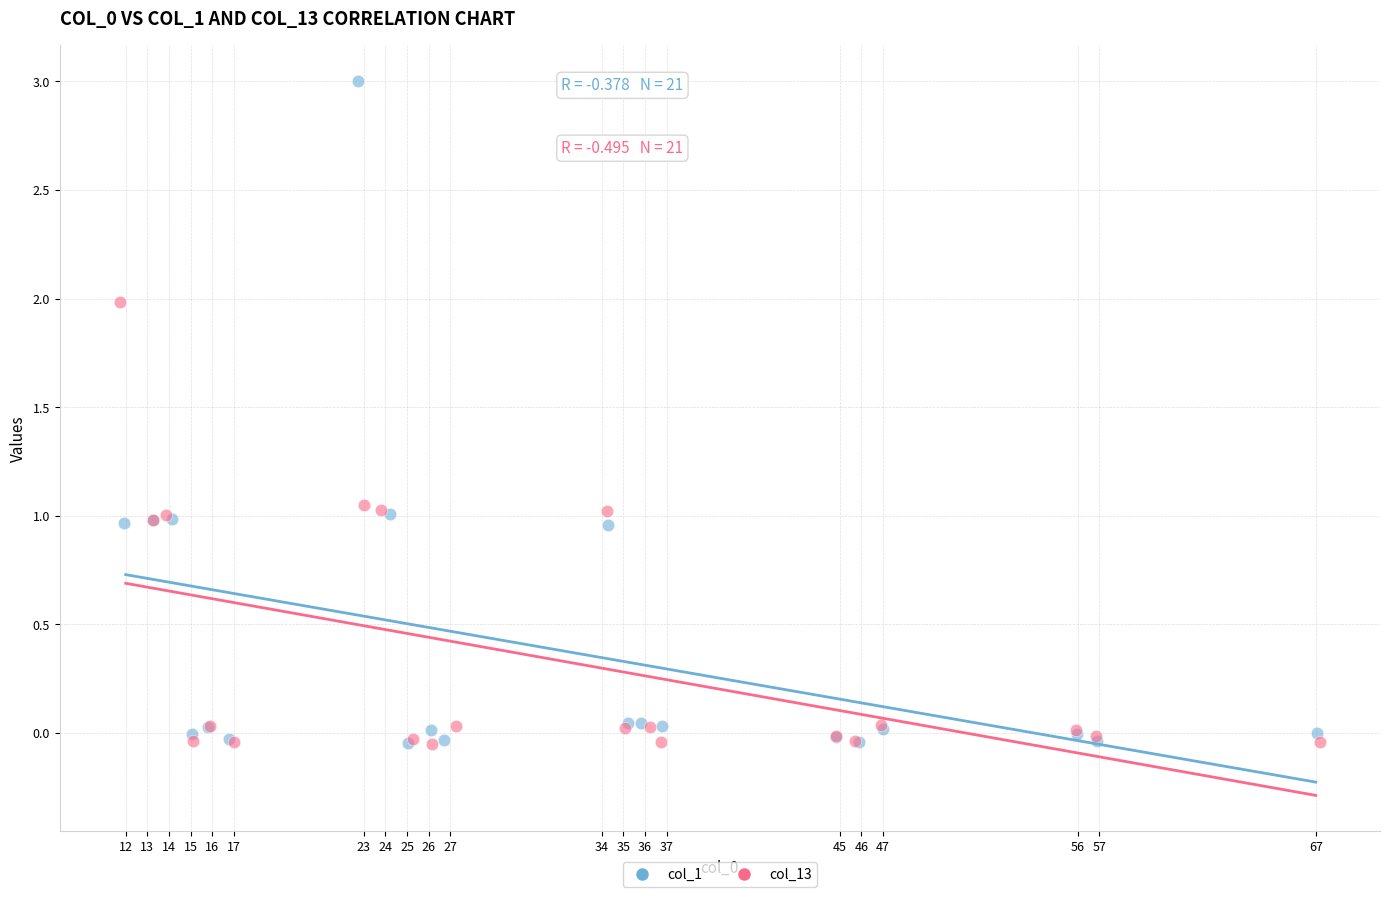

Which series has the largest Y range (max minus min)?

col_1